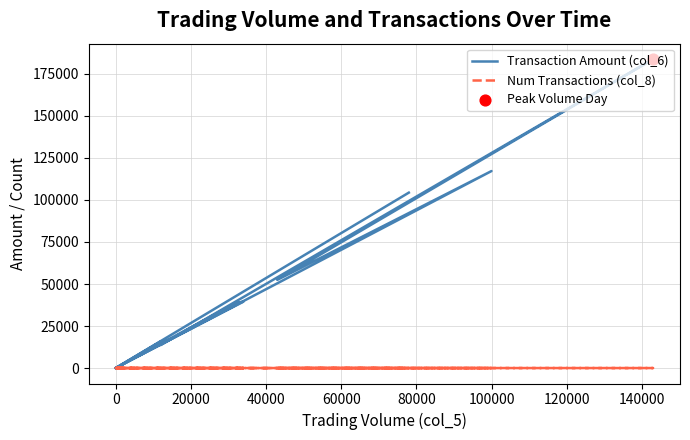

Is the value of Transaction Amount (col_6) at 40000 greater than the value of Num Transactions (col_8) at 13?

Yes